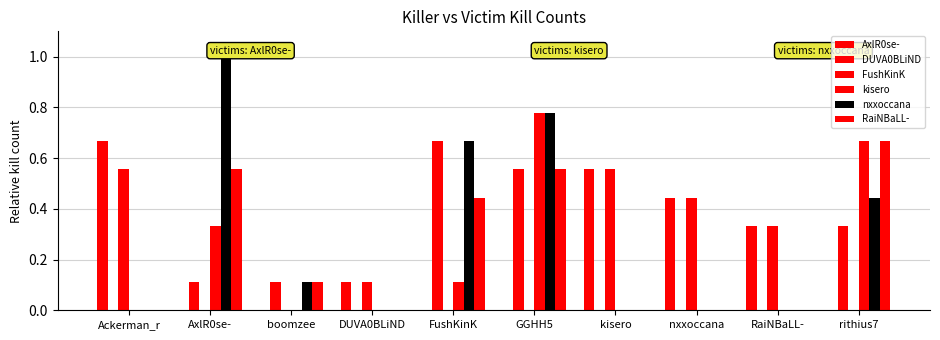

Is it true that nxxoccana equals 0.0 at Ackerman_r?

True